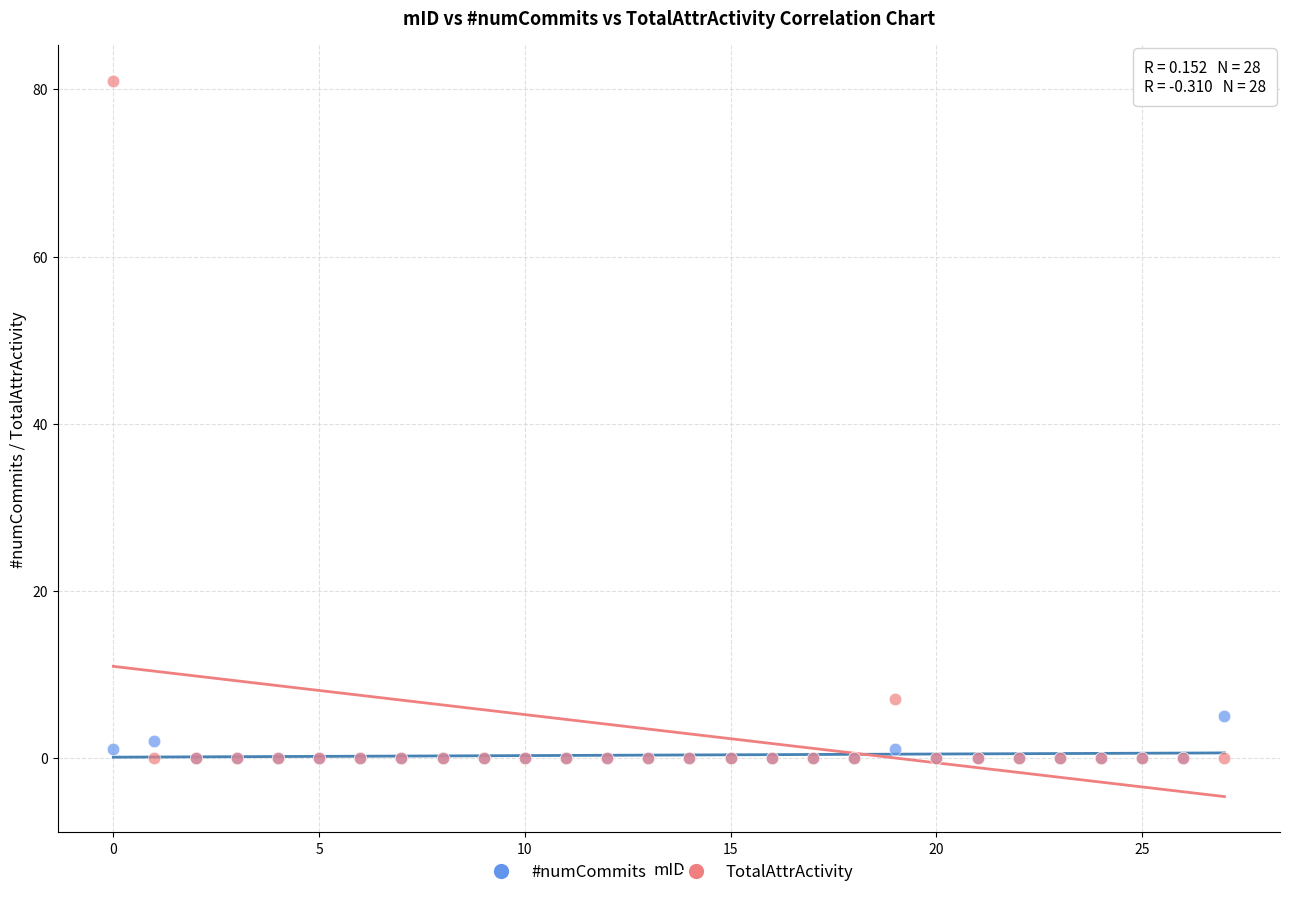

In the TotalAttrActivity series, what Y value is closest to 40?

7